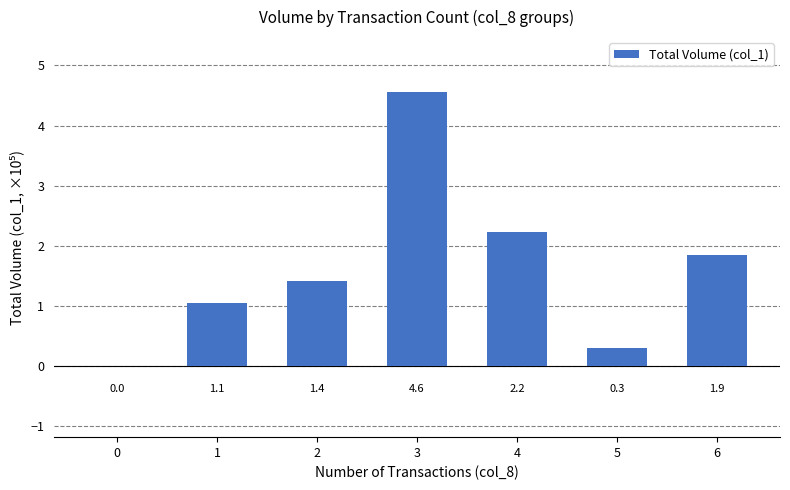

True or false: the data shows 1.0 at 4.

False